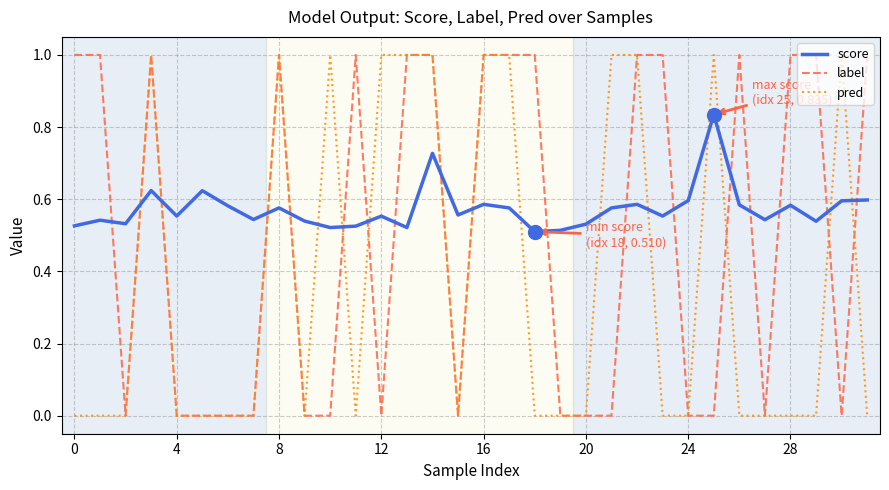

True or false: pred and score intersect in this chart.

True